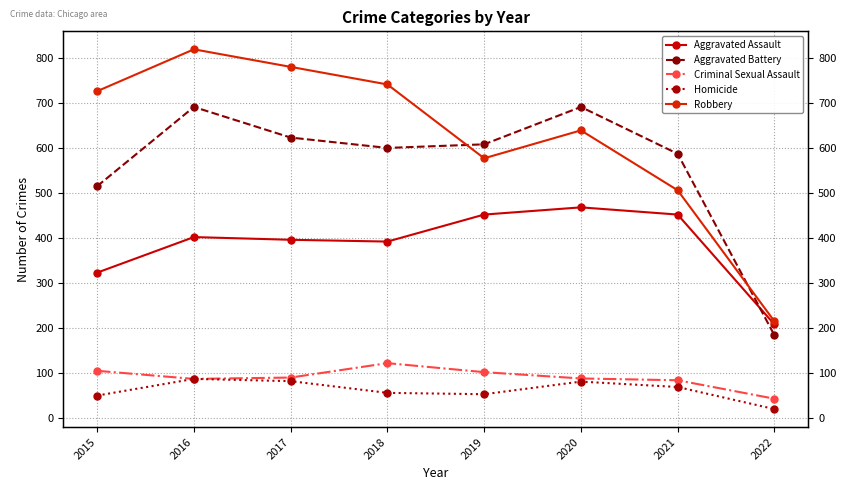

Is it true that Aggravated Battery equals 1141 at 2016?

False